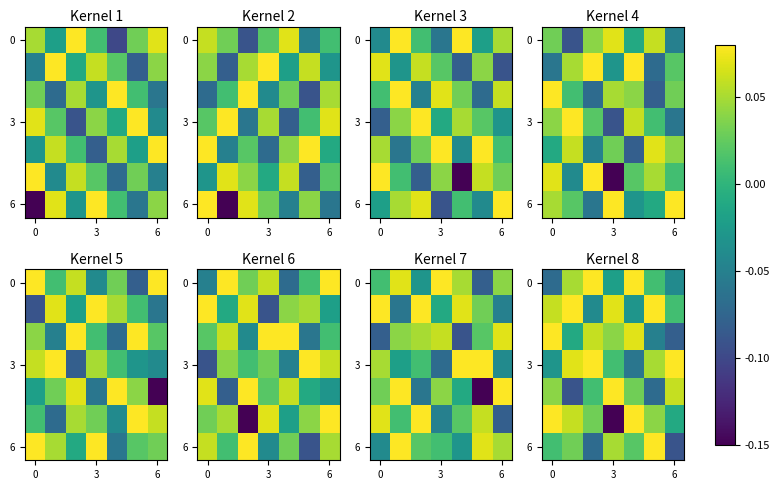

Is it true that row_6 equals 0.0 at 0?

True